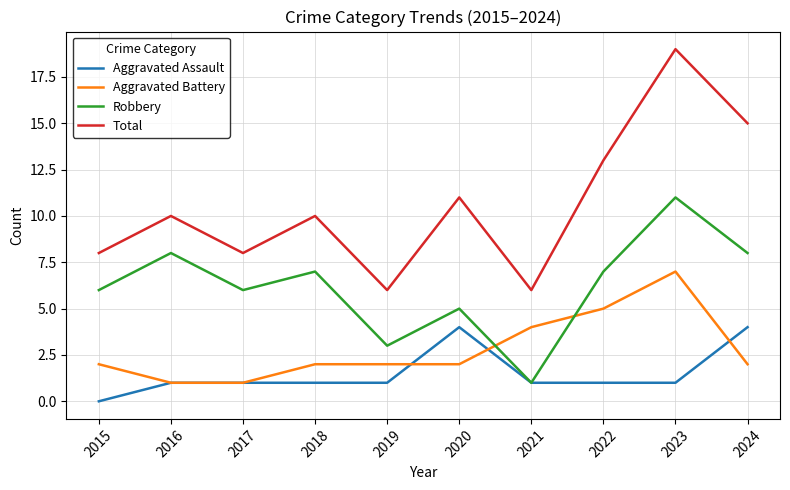

Where does the Robbery series first go above 7?

2016